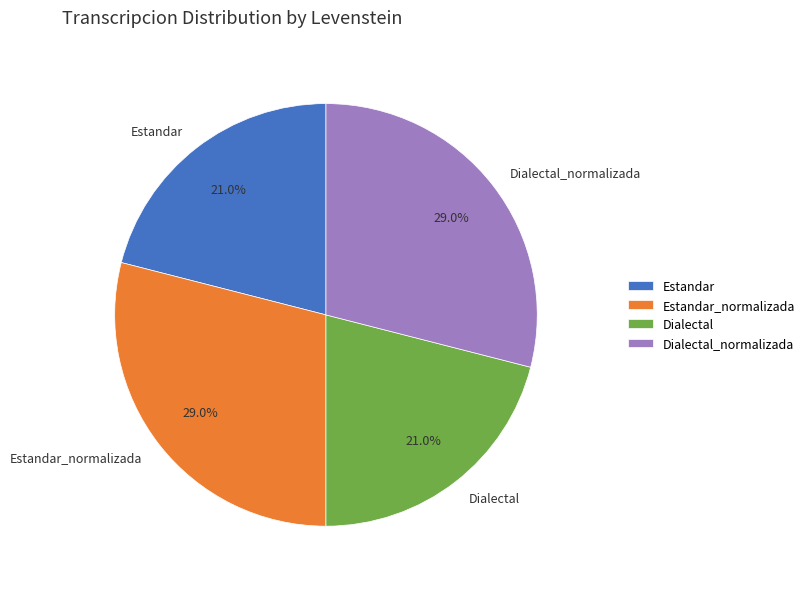

Does Dialectal account for over 50% of the chart?

No